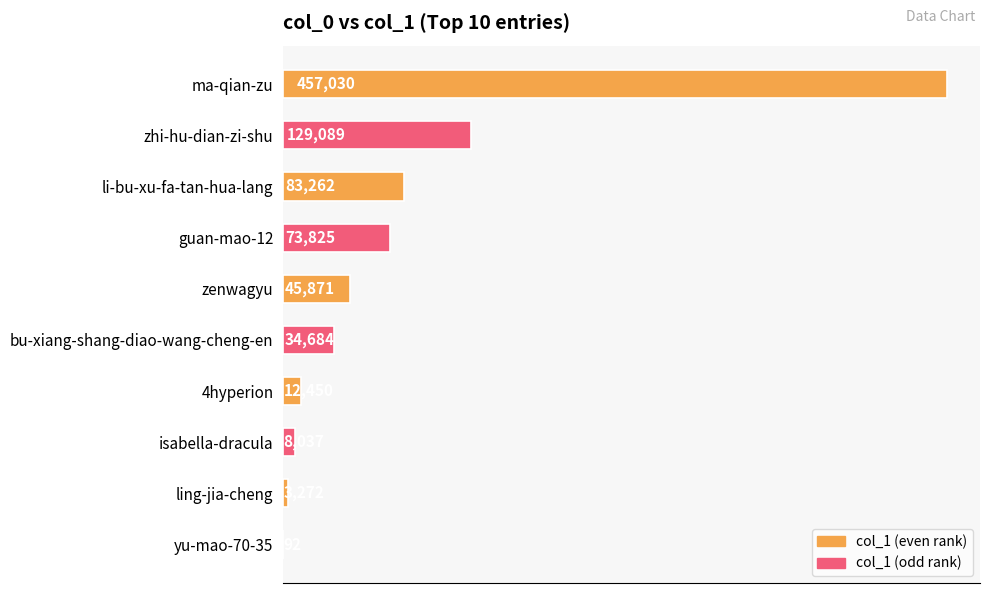

How many categories are shown in the chart?

10